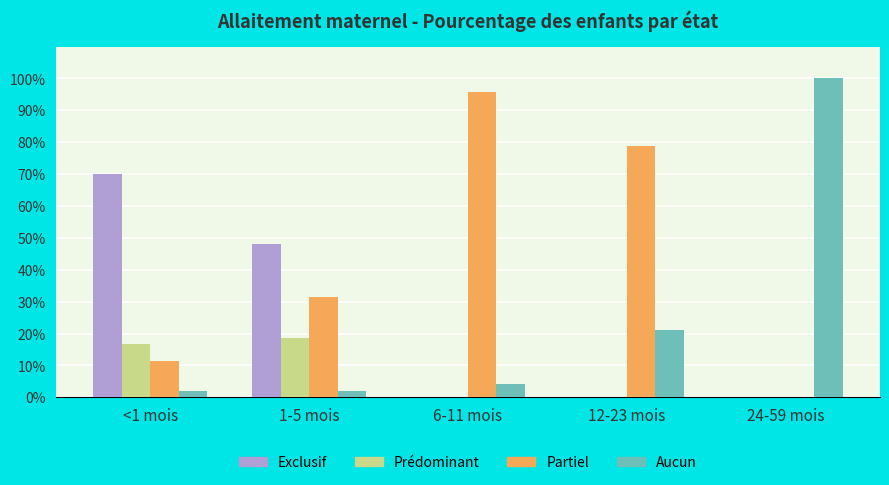

At which category is the sum across all series the highest?

<1 mois